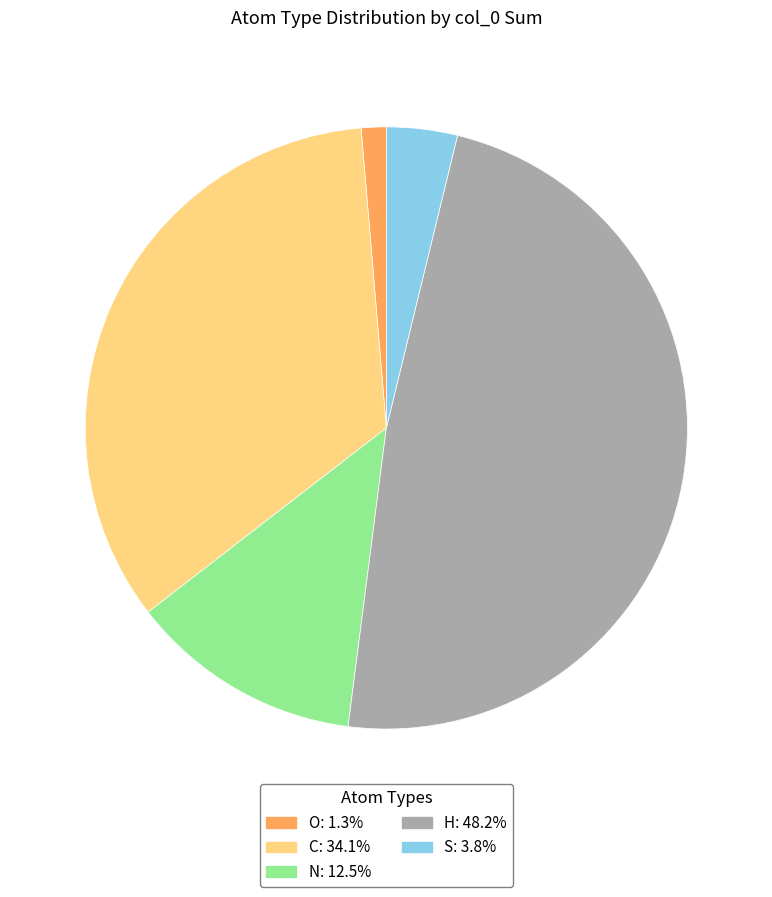

How many slices are in this pie chart?

5